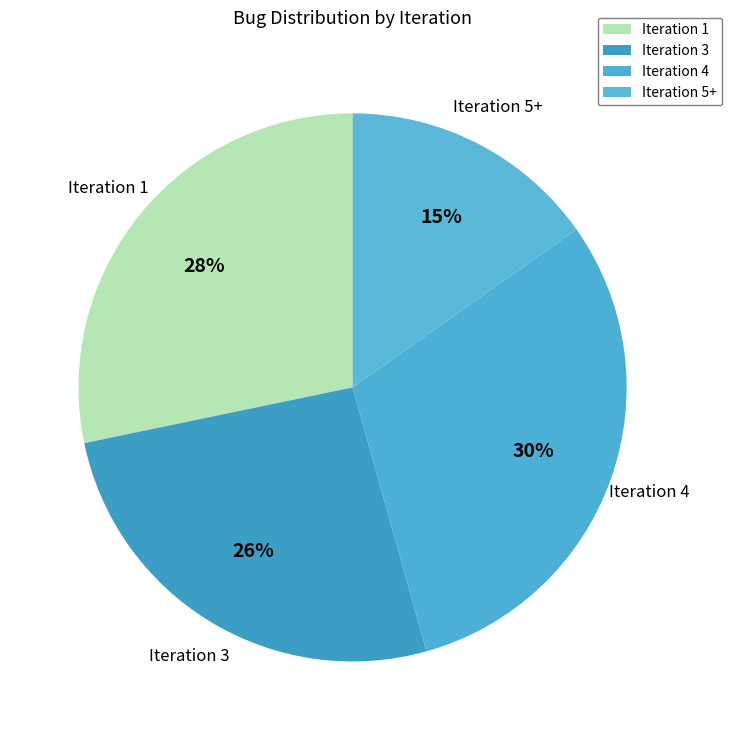

To the nearest percent, what is the average slice percentage?

25%